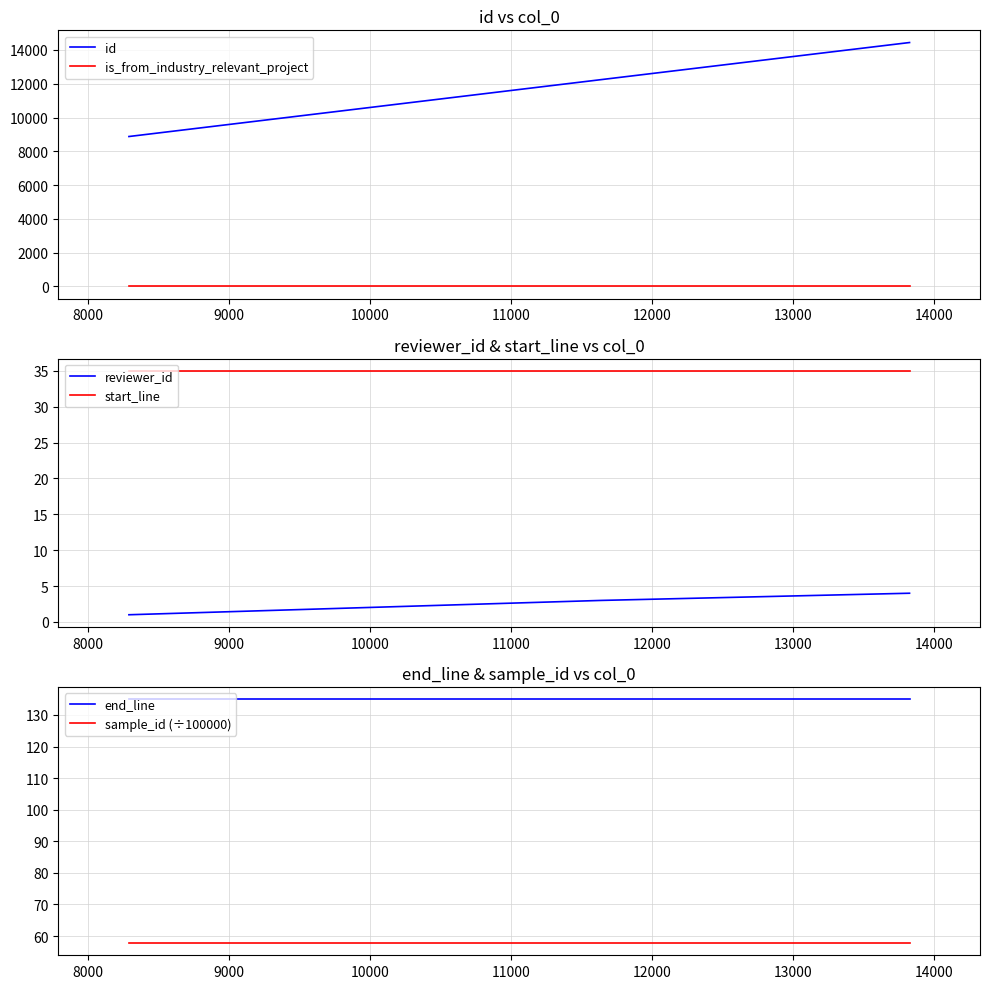

Does the chart have visible grid lines?

Yes